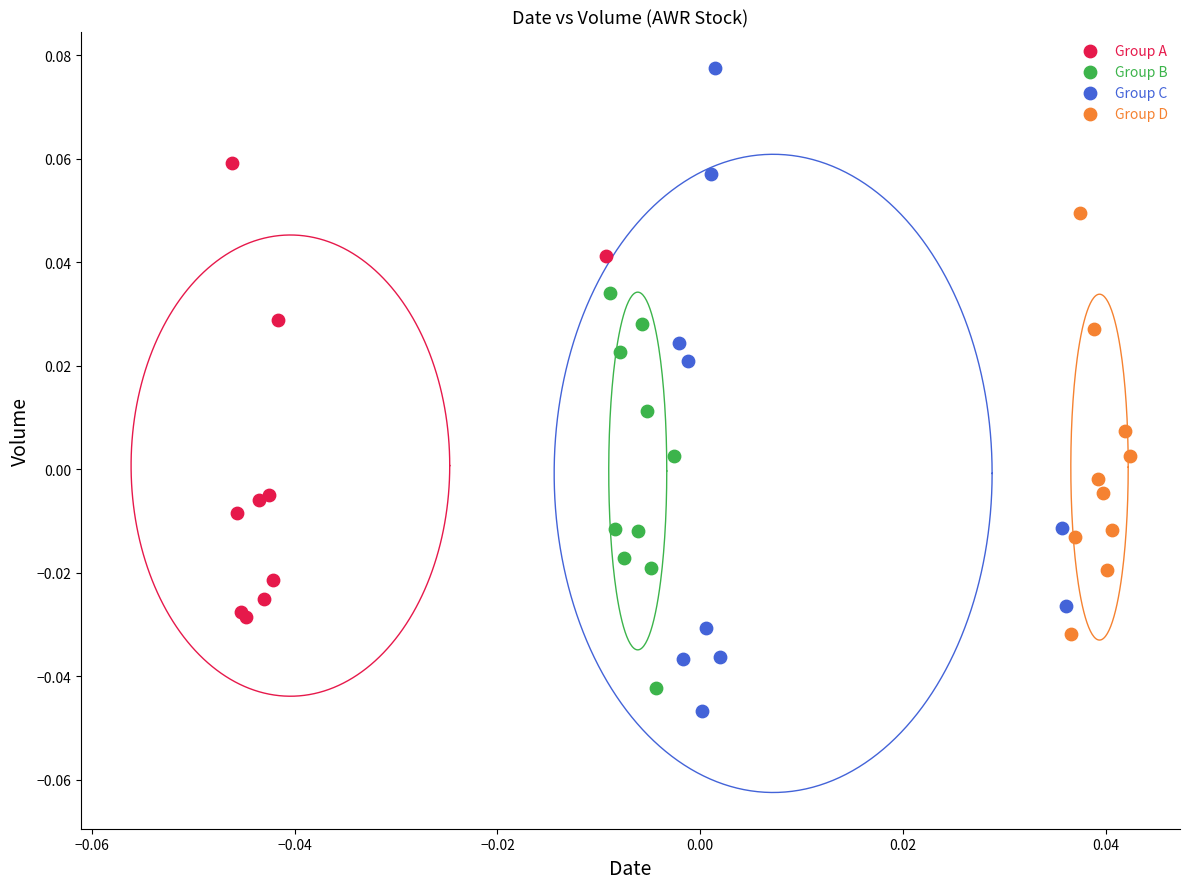

Which series has the largest Y range (max minus min)?

Group C